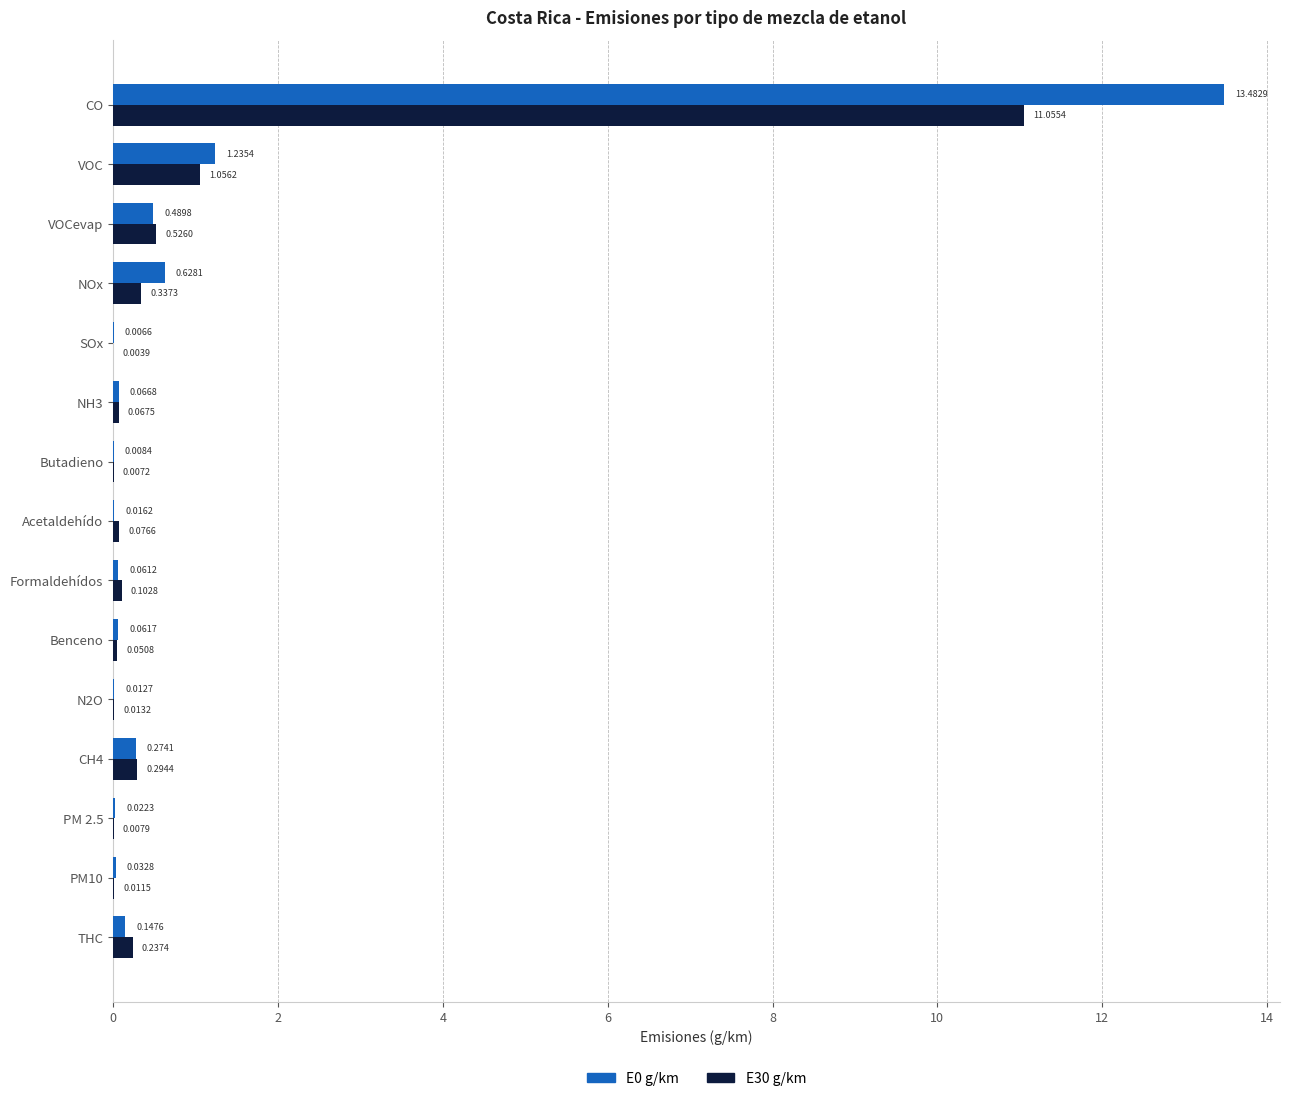

What is the sum of all E30 g/km values?

13.8